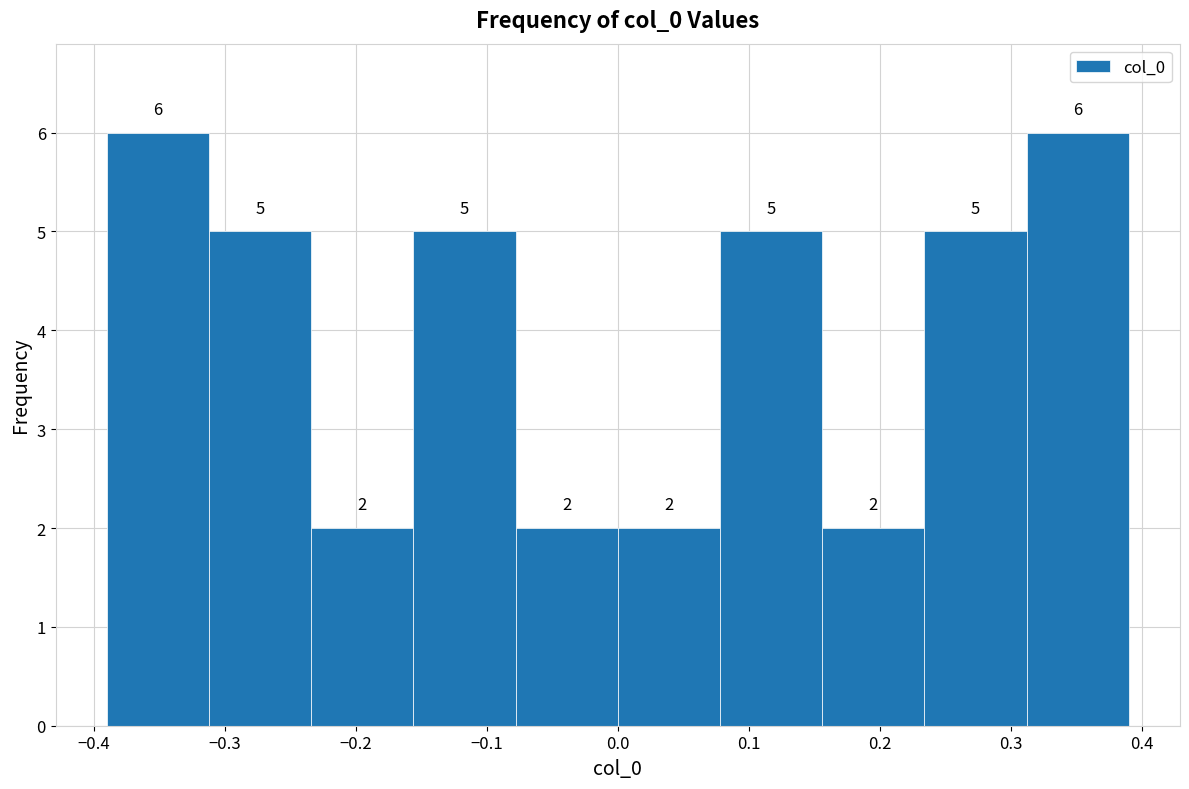

Reading left to right, list every bar in this chart as the range it spans on the x-axis followed by its height. The bar edges are not printed on the chart, so give them approximately, as read against the axis.

-0.39 to -0.31: 6
-0.31 to -0.23: 5
-0.23 to -0.16: 2
-0.16 to -0.08: 5
-0.08 to 0.00: 2
0.00 to 0.08: 2
0.08 to 0.16: 5
0.16 to 0.23: 2
0.23 to 0.31: 5
0.31 to 0.39: 6